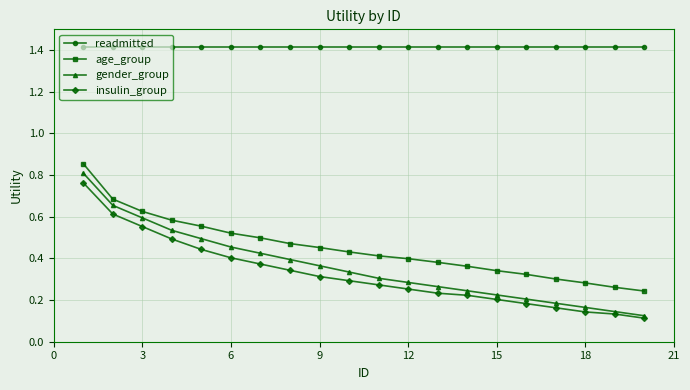

Which series has the widest spread of values?

gender_group